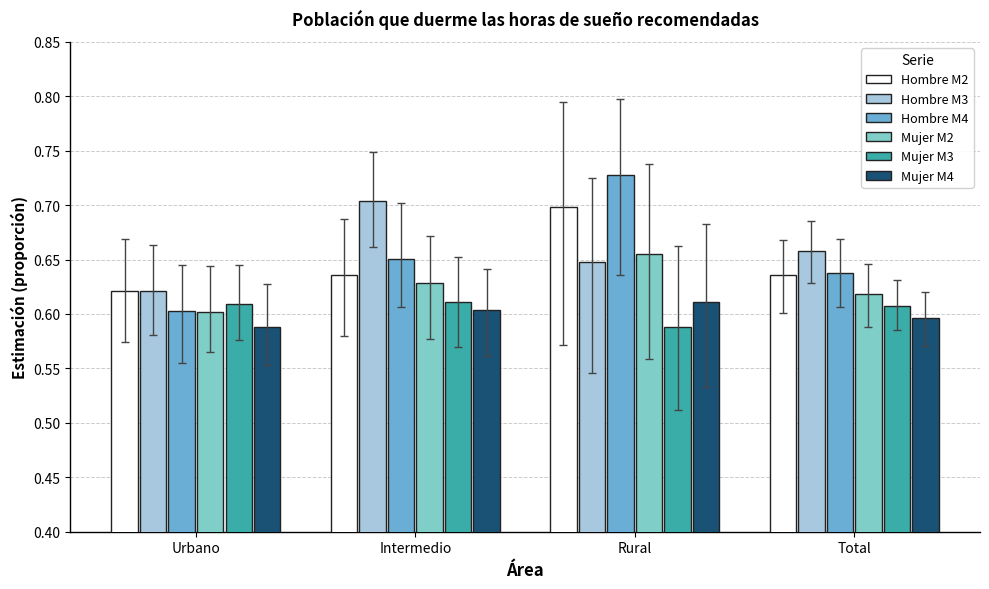

What is the sum of the Hombre M3 values at Intermedio and Total?

1.4